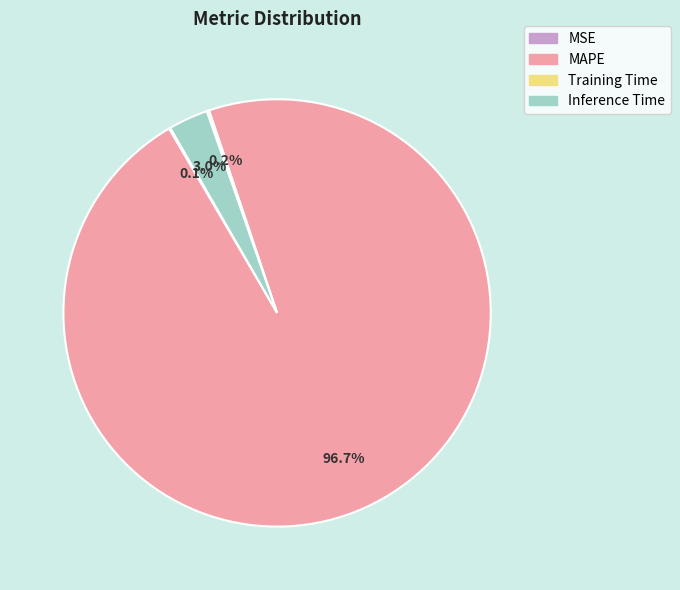

To the nearest percent, what is the combined percentage of Inference Time and MAPE?

100%